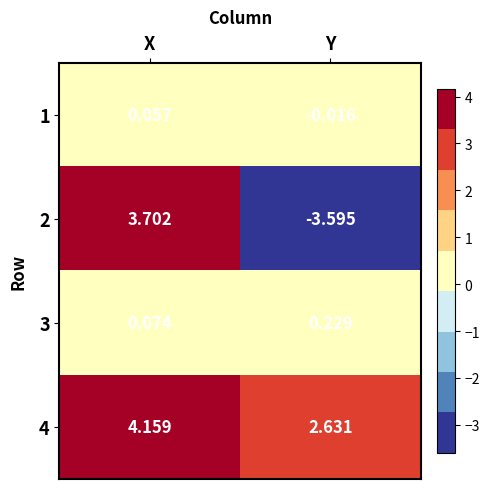

List the series in order of their peak value, highest first.

4, 2, 3, 1